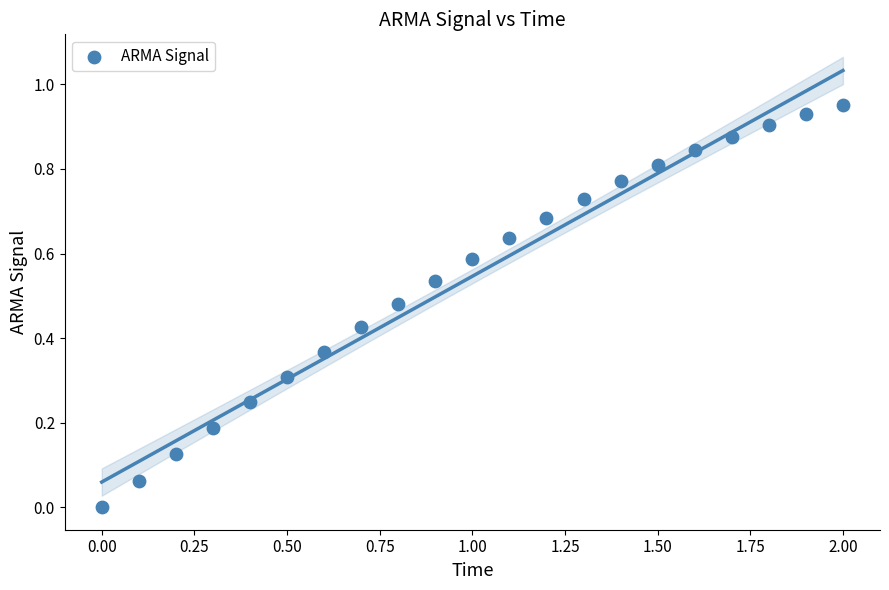

What is the range of X values (max minus min)?

2.0